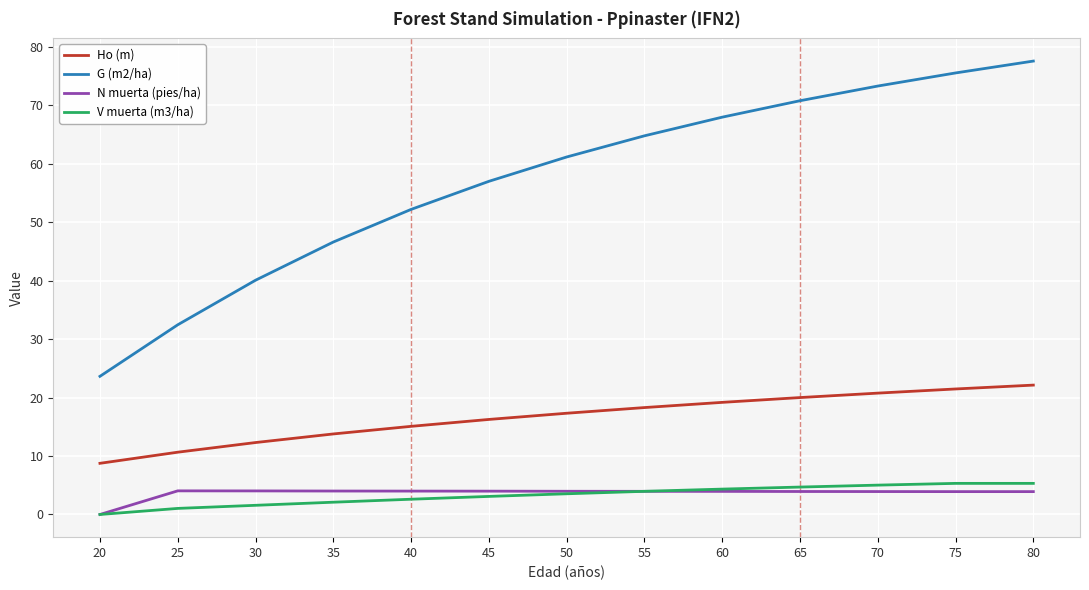

Which series changed the most between 40 and 65?

G (m2/ha)